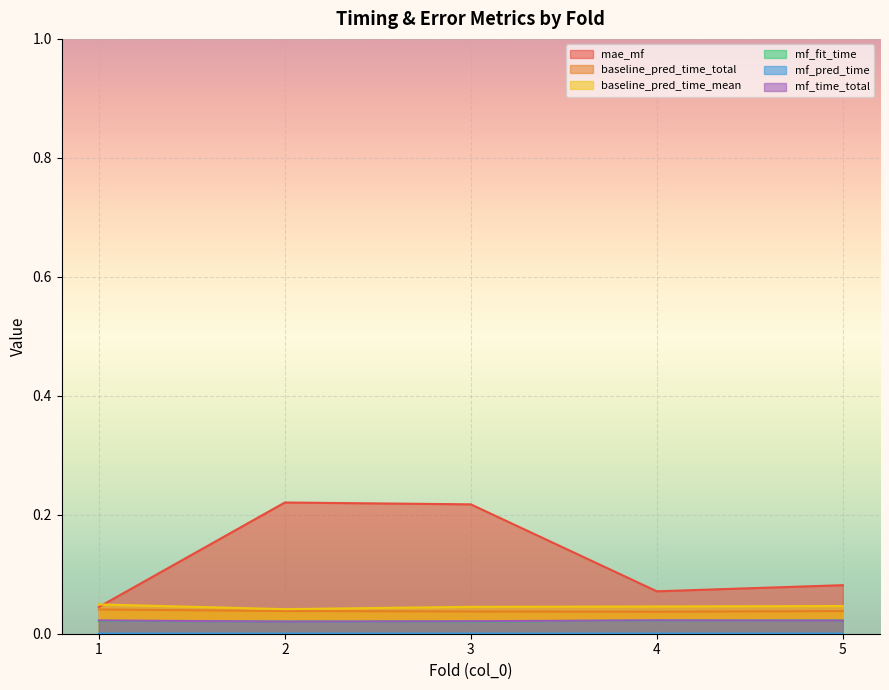

True or false: baseline_pred_time_mean and mf_time_total cross at least once.

False